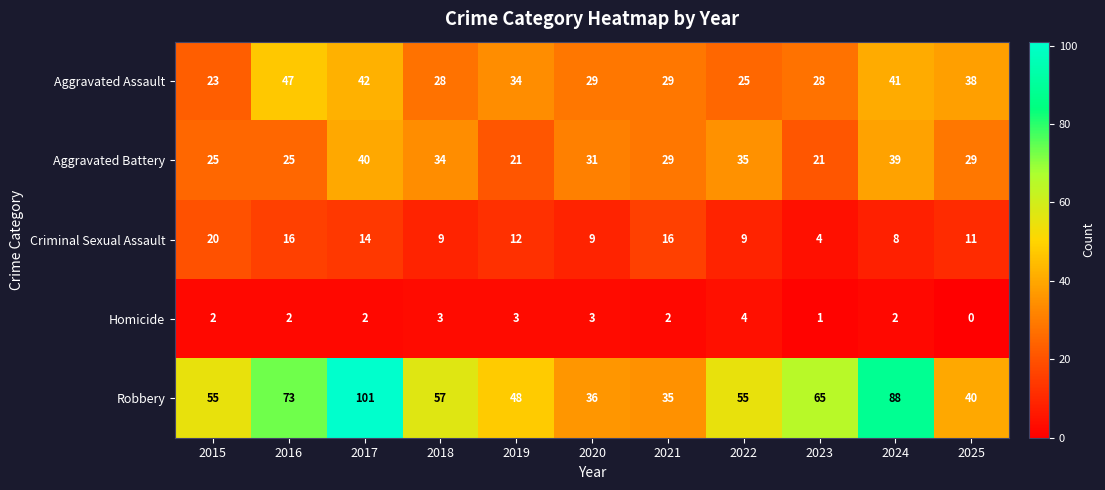

Rank the series at 2018 from highest to lowest value.

Robbery, Aggravated Battery, Aggravated Assault, Criminal Sexual Assault, Homicide